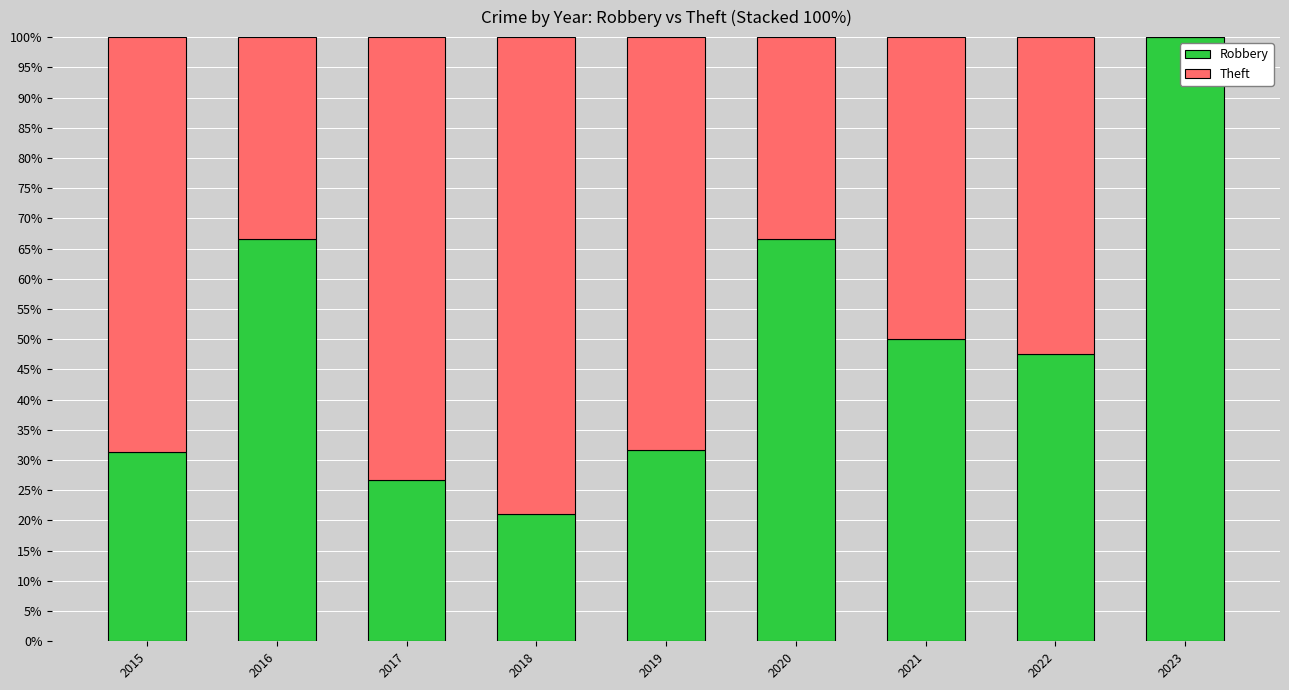

What is the total value across all series at 2022?

100.0